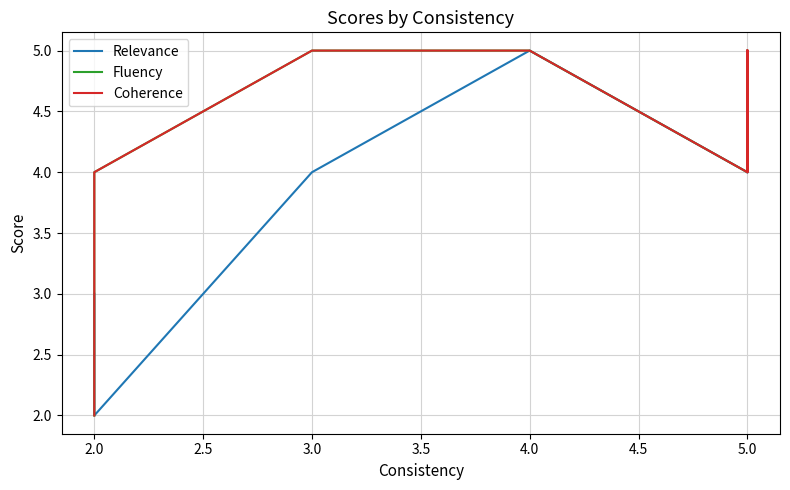

Is it true that Coherence equals 7 at 5.0?

False